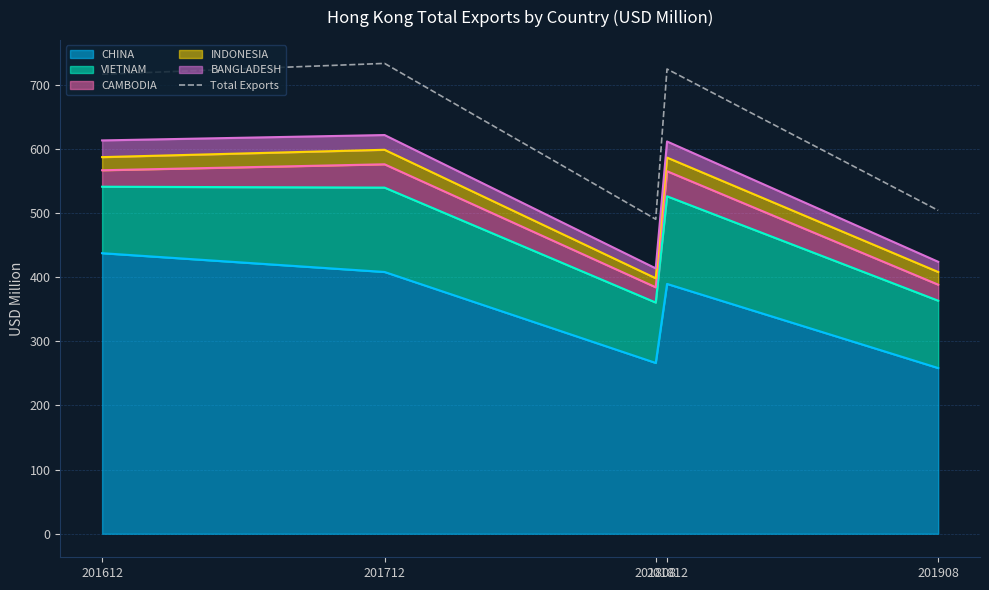

Which has a higher value, 201812 or 201712?

201712